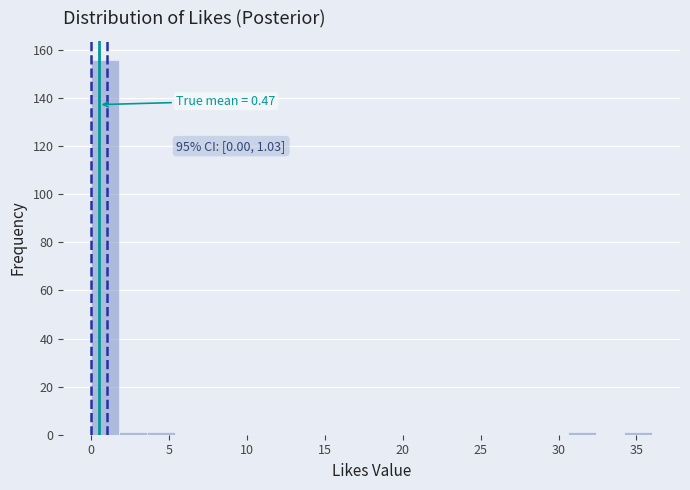

Around what value on the x-axis is the tallest bar? Give the approximate position of its centre, as read against the axis.

1.0